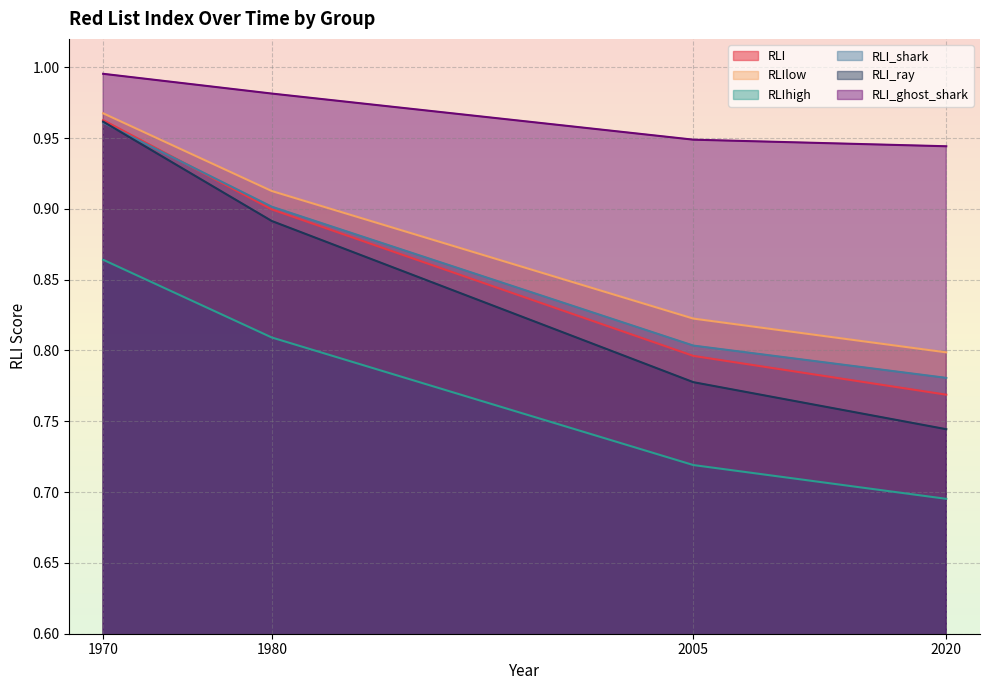

True or false: RLI_ghost_shark and RLIlow cross at least once.

False